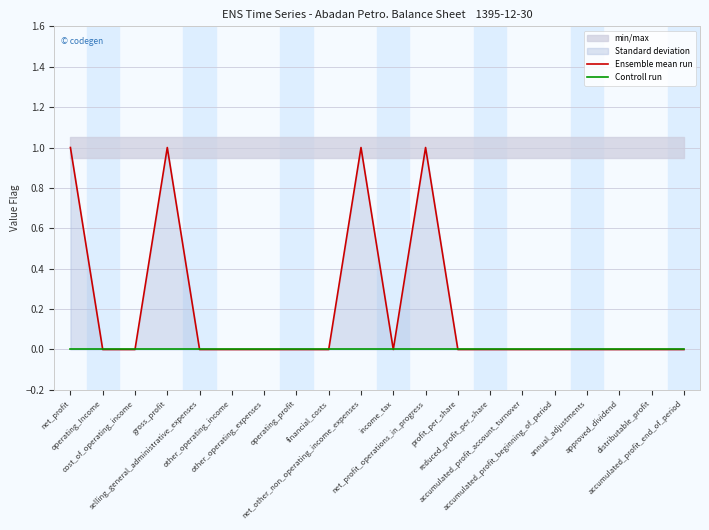

At how many categories does at least one series exceed 0?

4